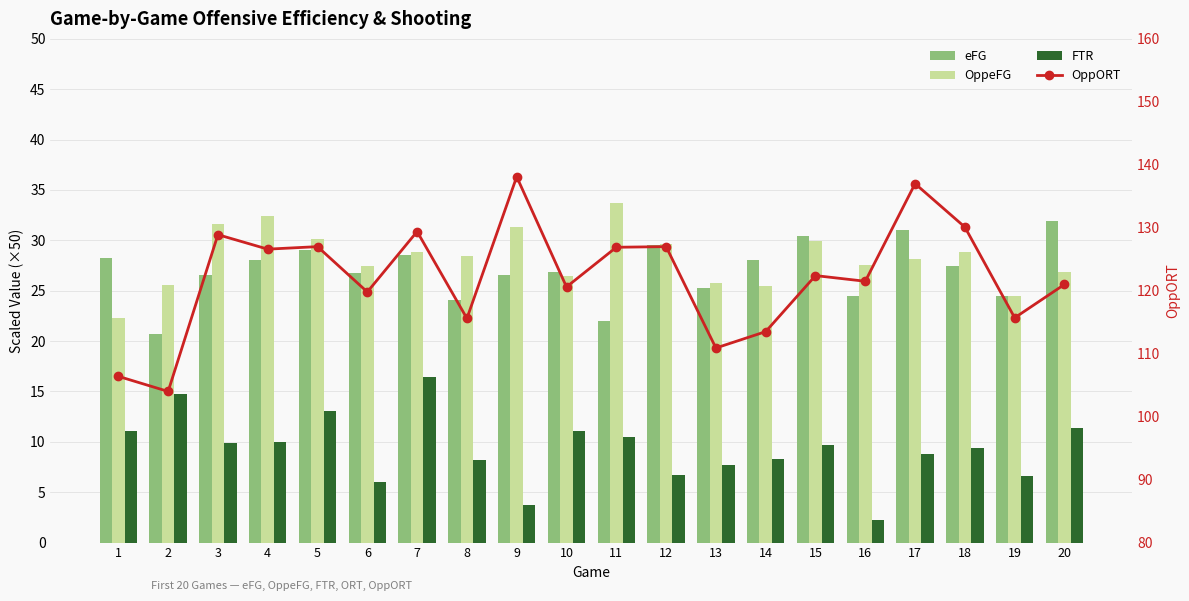

What is the value of the OppORT bar at the 11th from the left?

126.9